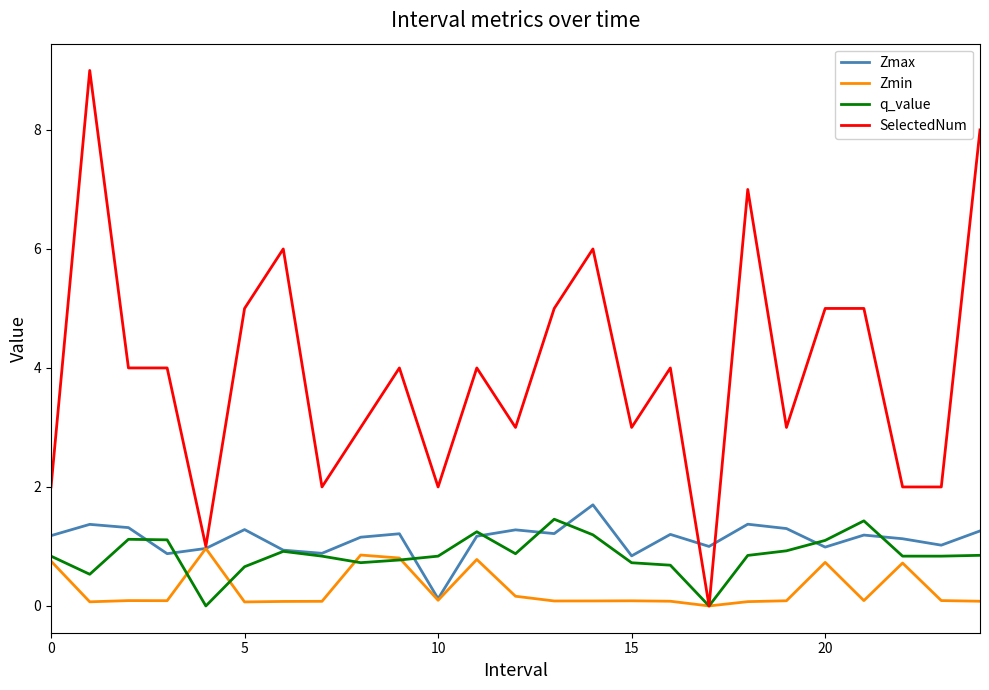

Which series has the widest spread of values?

SelectedNum